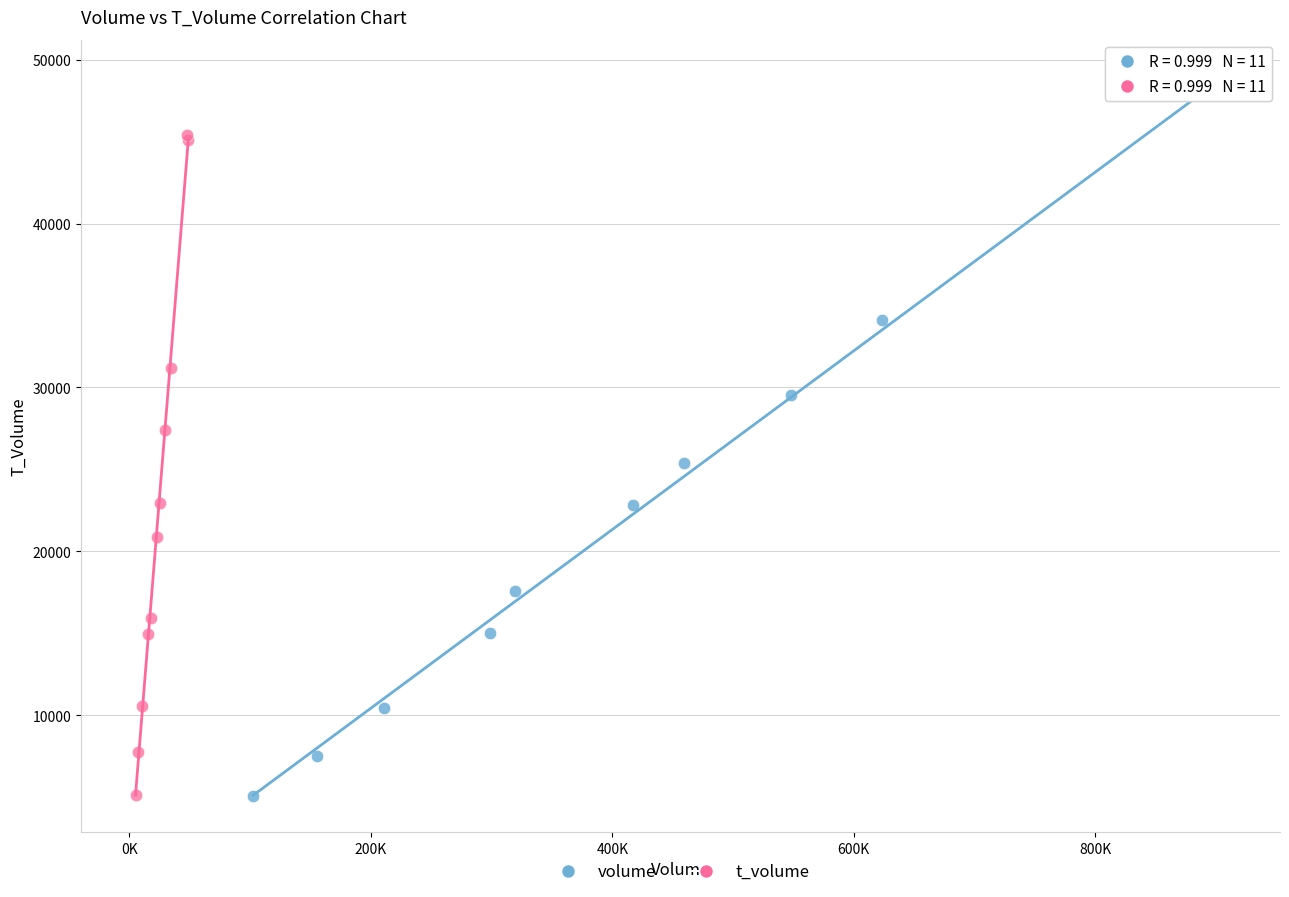

Which series contains the highest Y value?

volume